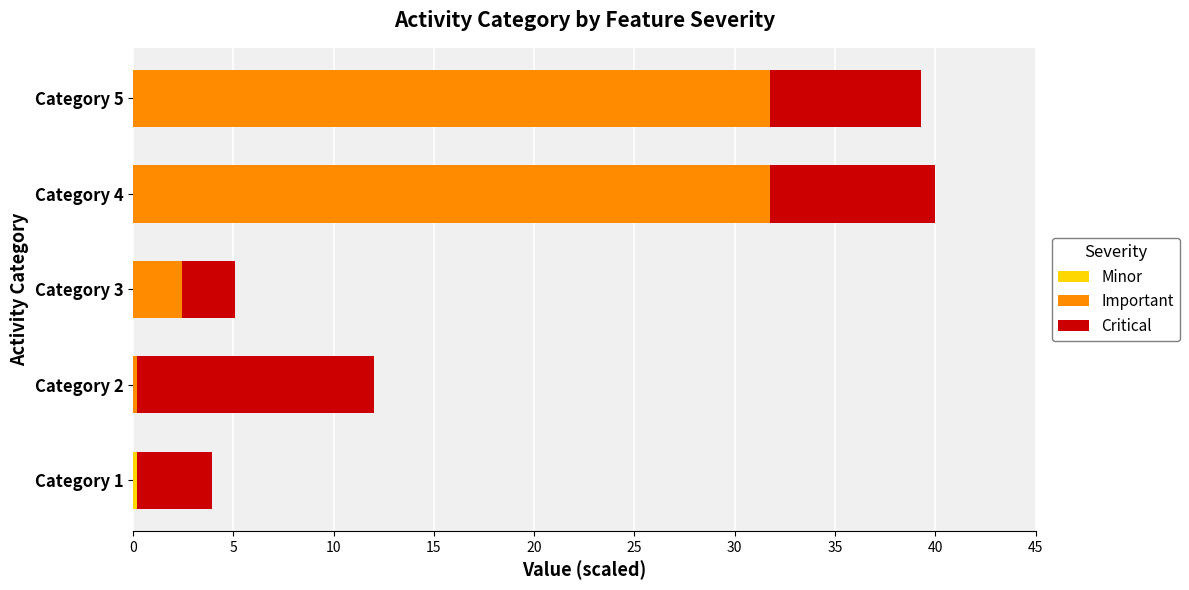

What is the total value across all series at Category 5?

39.3